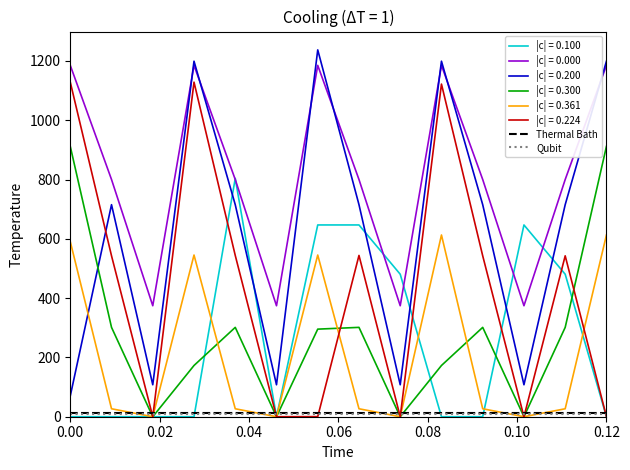

Which series has the largest total across all categories?

|c| = 0.000